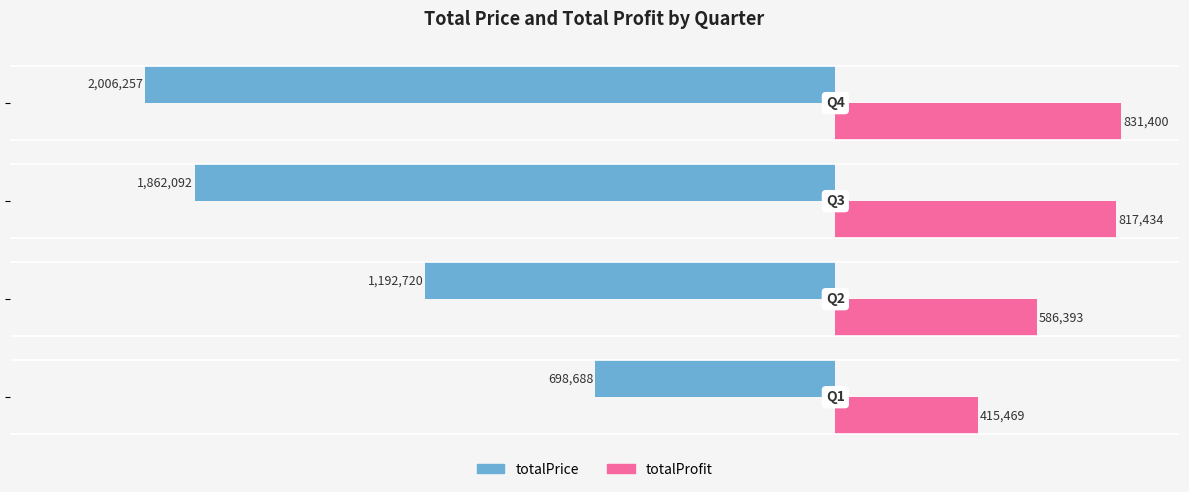

Rank the series by their maximum value, from lowest to highest.

totalPrice, totalProfit